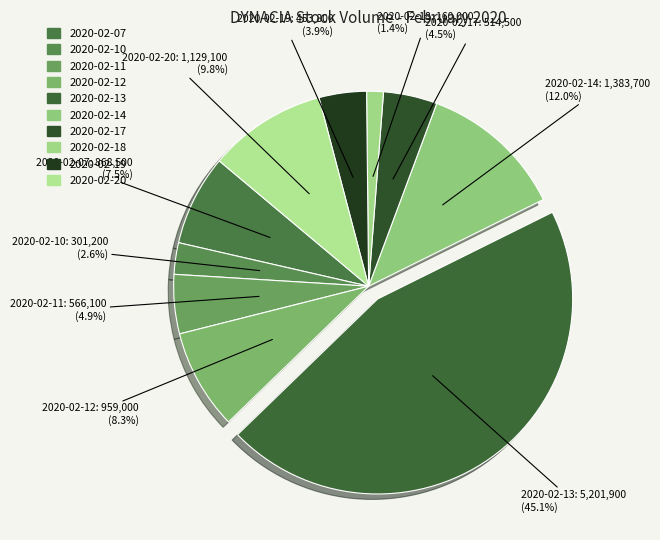

What is the largest slice in the pie chart?

2020-02-13